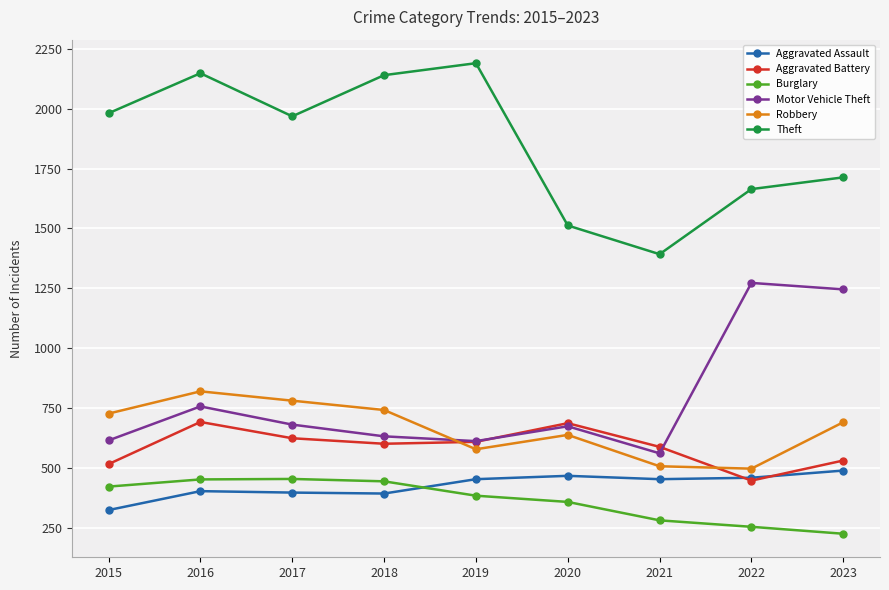

What is the highest value of the Motor Vehicle Theft series?

1272